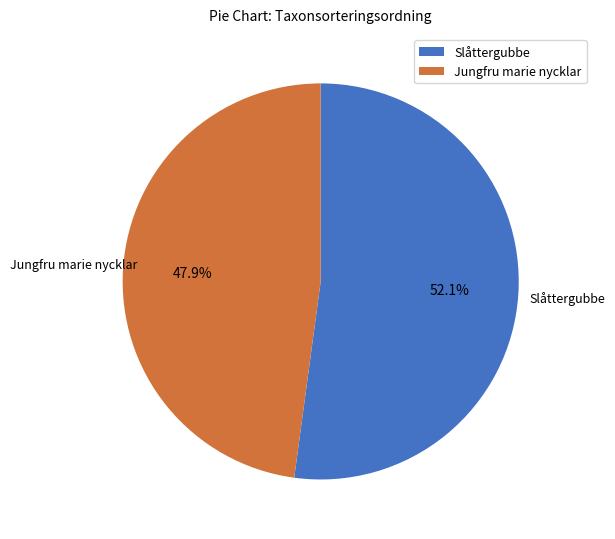

To the nearest percent, what is the difference between the Jungfru marie nycklar and Slåttergubbe slice percentages?

4%